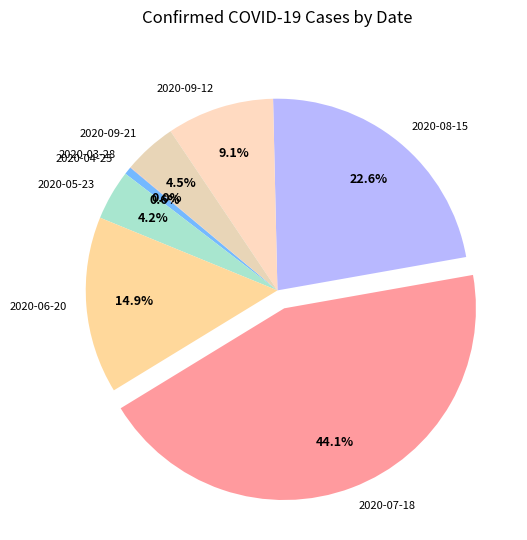

Which category has the biggest portion of the pie?

2020-07-18